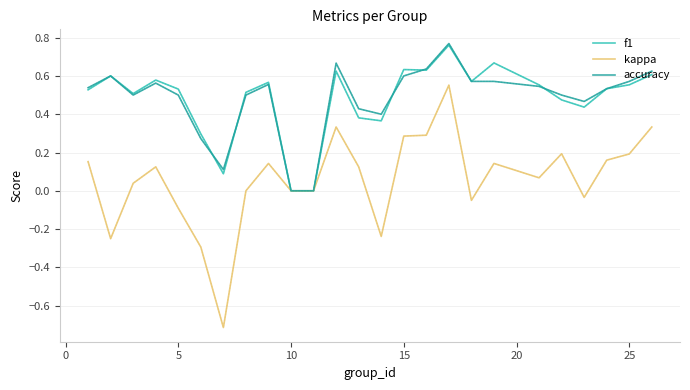

What is the minimum value shown in the chart?

-0.7